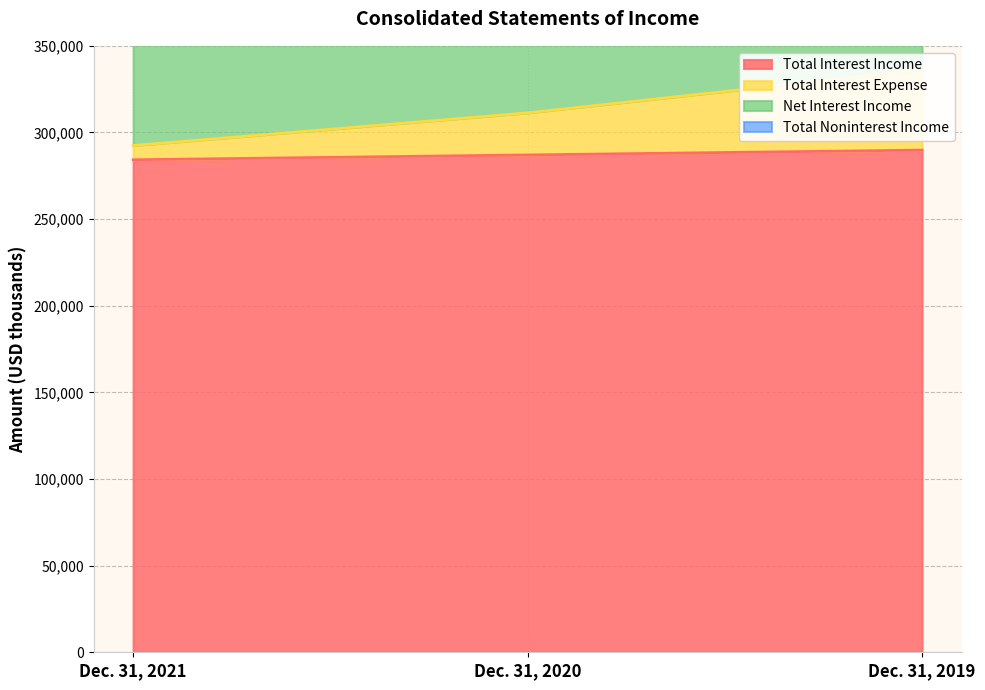

What is the minimum value for Total Interest Income?

284244